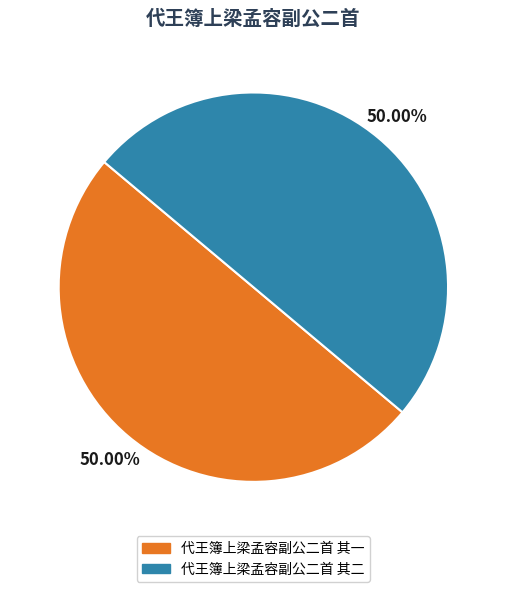

Which has a higher value, 代王簿上梁孟容副公二首 其二 or 代王簿上梁孟容副公二首 其一?

代王簿上梁孟容副公二首 其二